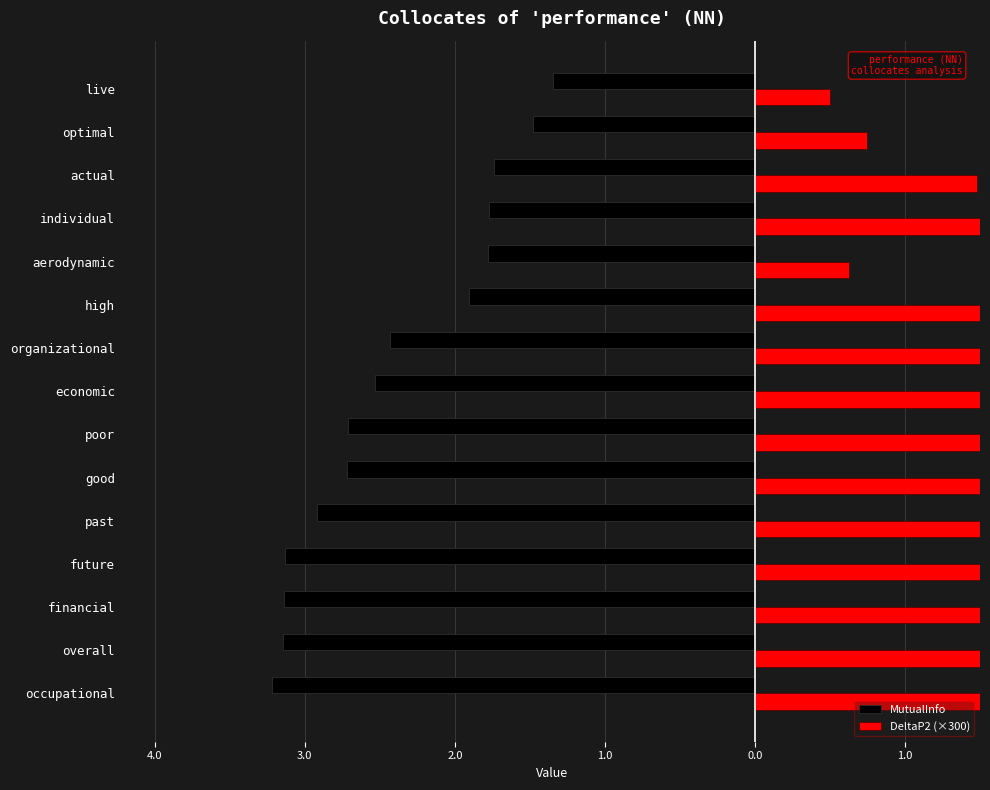

Reading left to right, transcribe all the data shown in this chart.

MutualInfo: -3.2	-3.1	-3.1	-3.1	-2.9	-2.7	-2.7	-2.5	-2.4	-1.9	-1.8	-1.8	-1.7	-1.5	-1.3
DeltaP2 (×300): 2.4	4.0	5.2	4.4	3.5	7.6	3.7	5.0	1.9	4.6	0.6	2.0	1.5	0.7	0.5